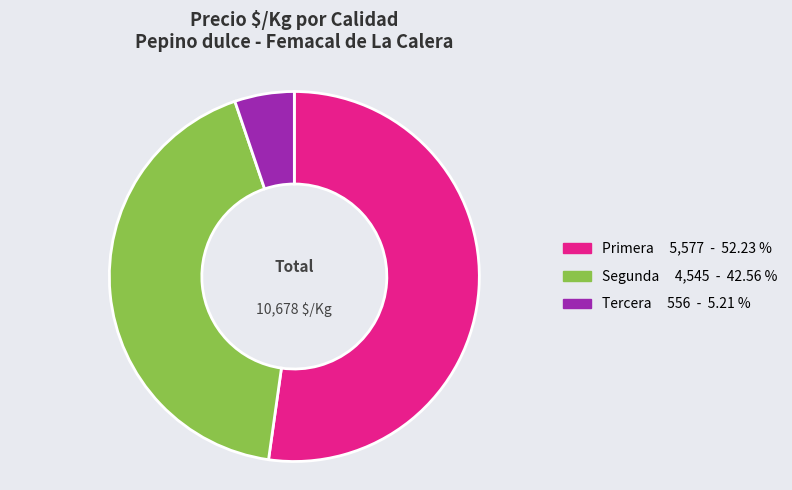

Count the number of slices in the pie.

3